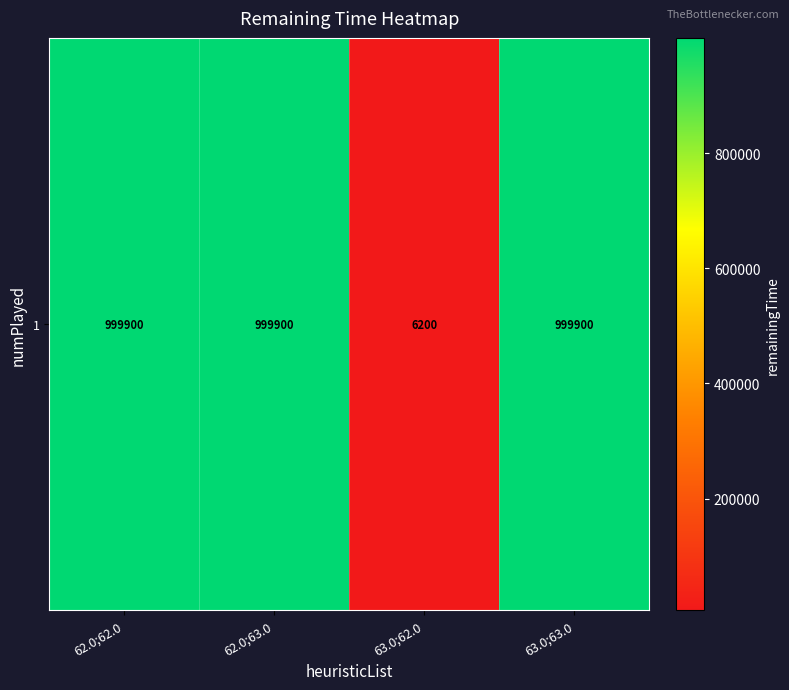

The chart shows a value of 10380 at 63.0;62.0. True or false?

False